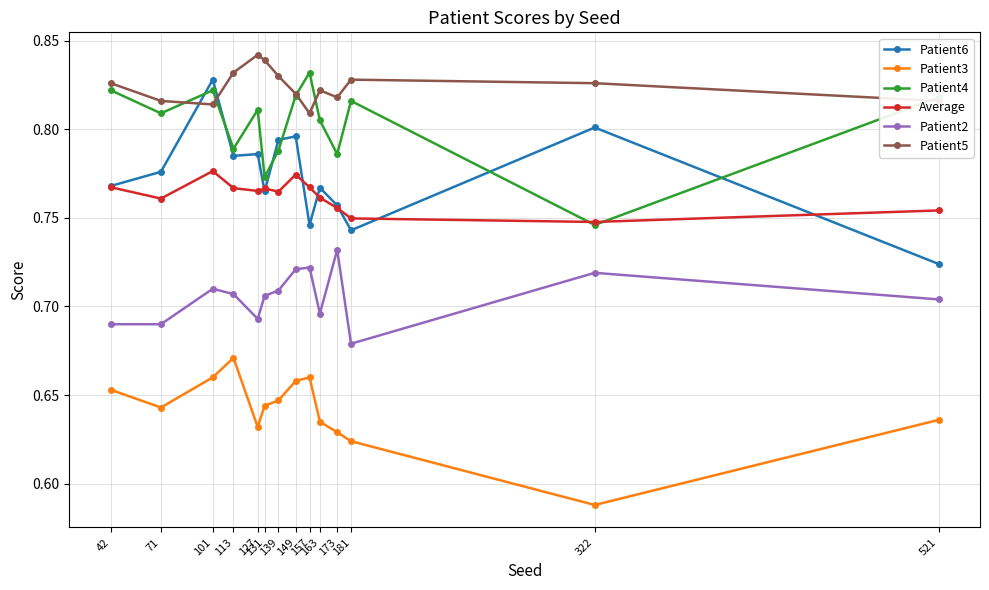

At how many categories does at least one series exceed 0?

14